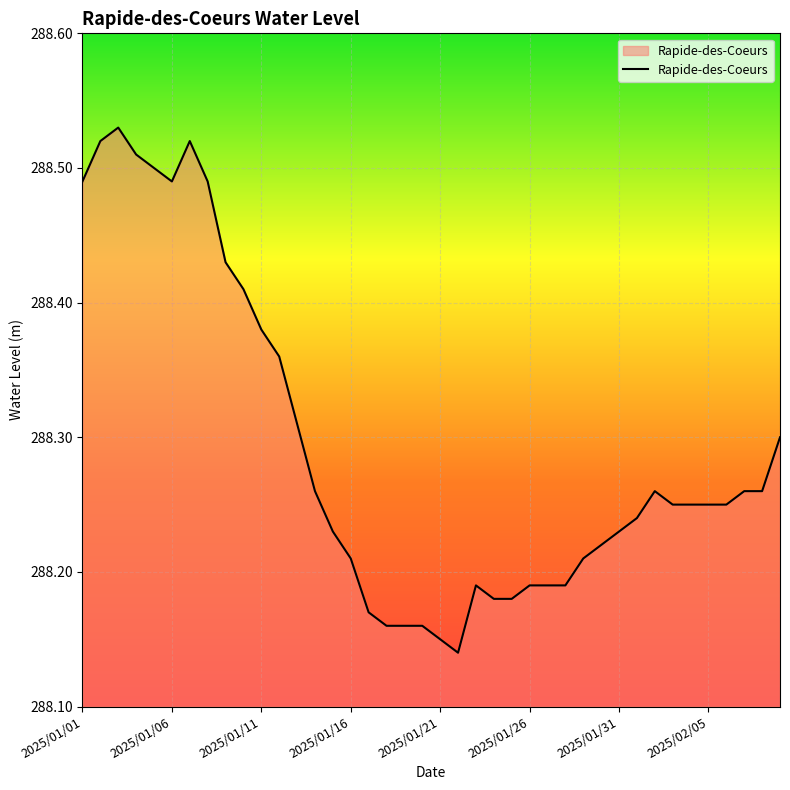

What is the difference between the maximum and minimum values?

0.4